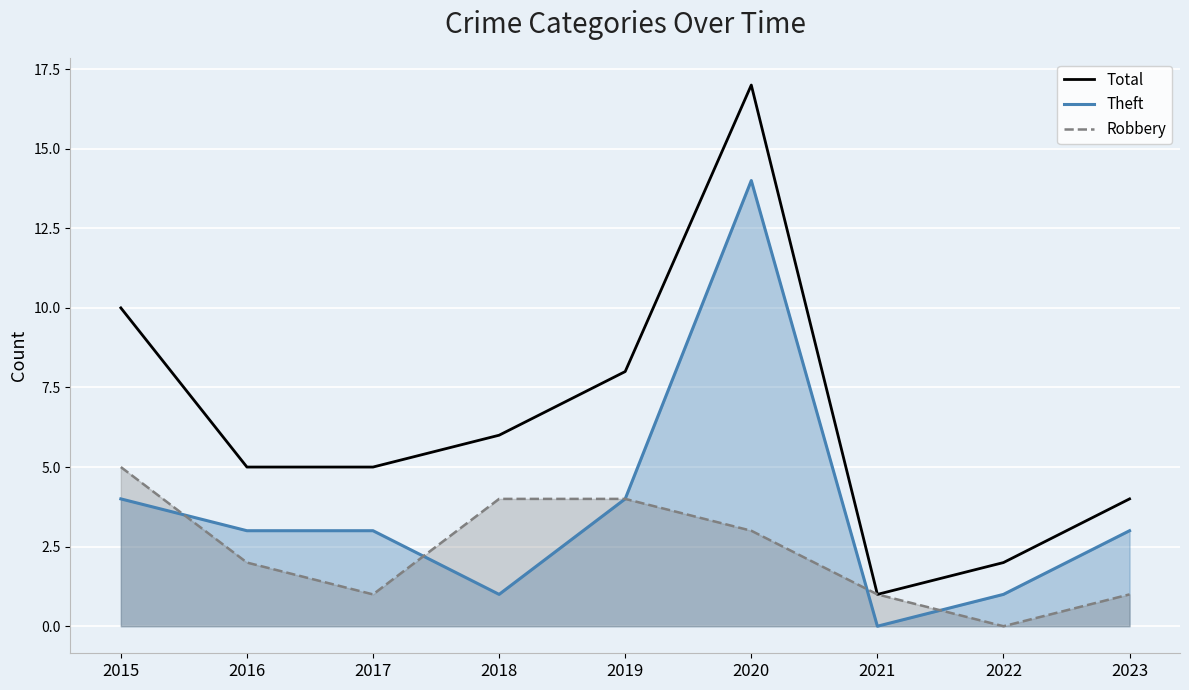

True or false: Robbery and Total intersect in this chart.

False